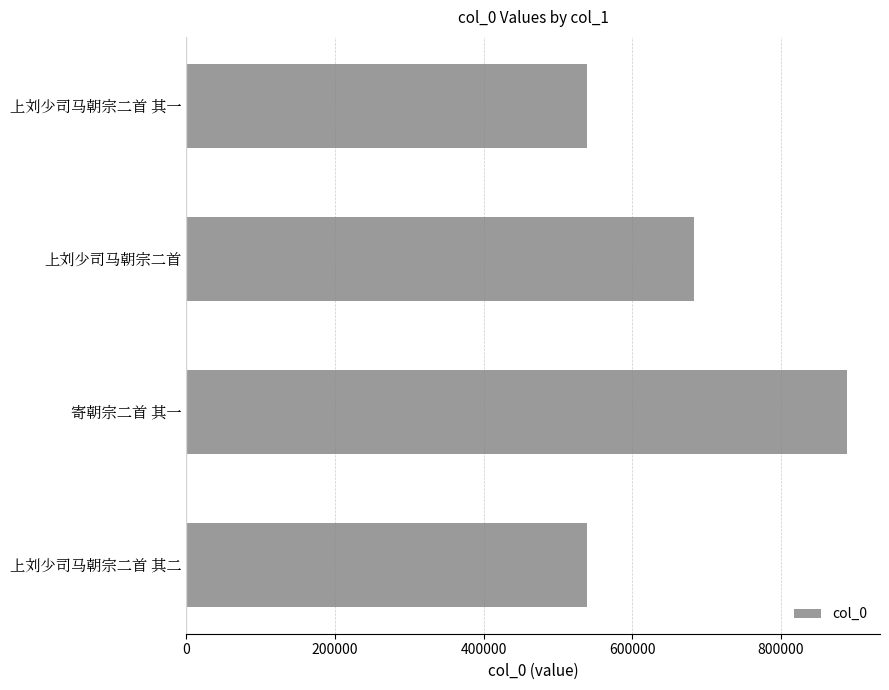

At which label is the value closest to 713825?

上刘少司马朝宗二首